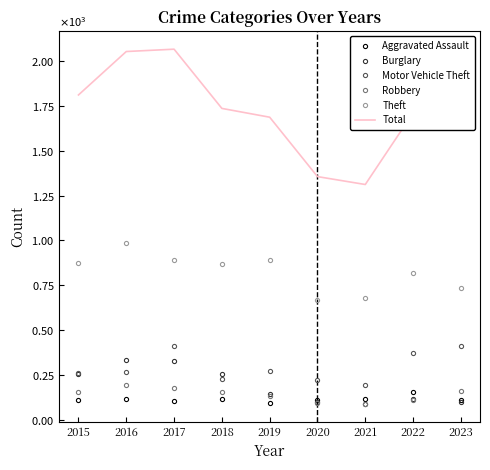

The Theft series shows 1127 at 2020. True or false?

False